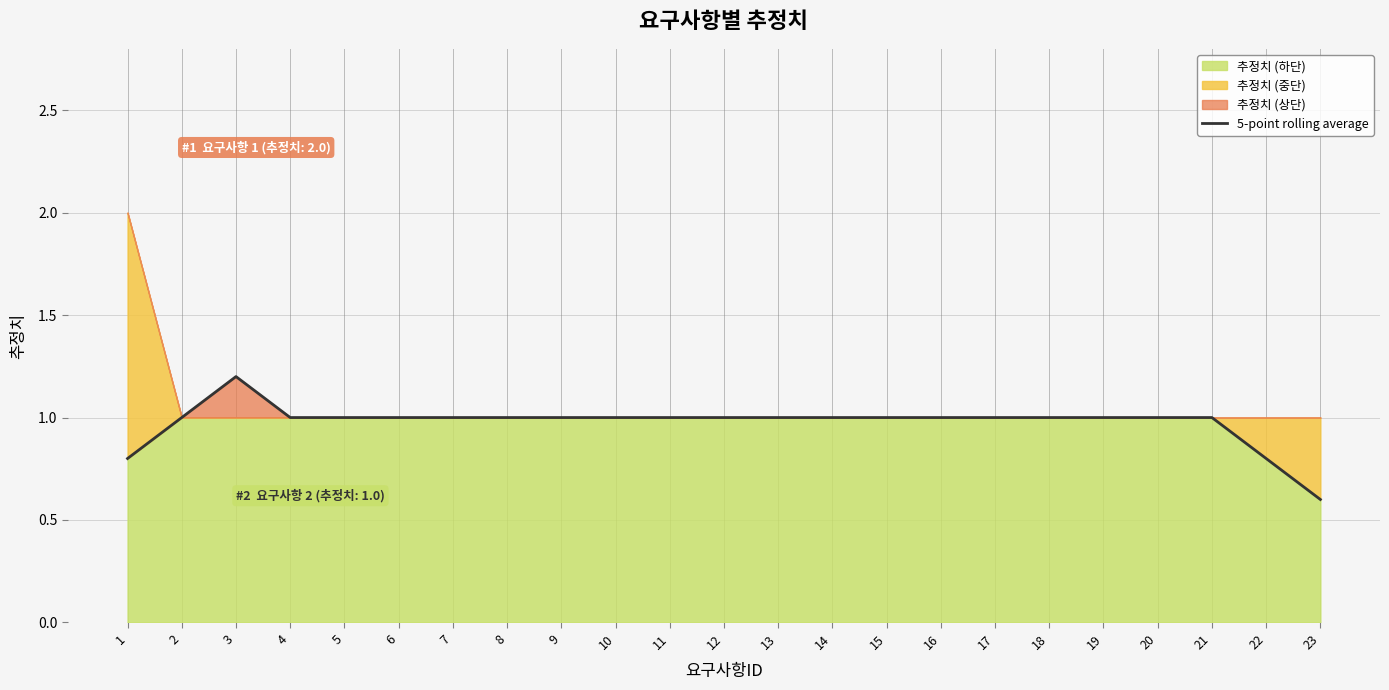

What is the ratio of the value at 3 to the value at 9?

1.2